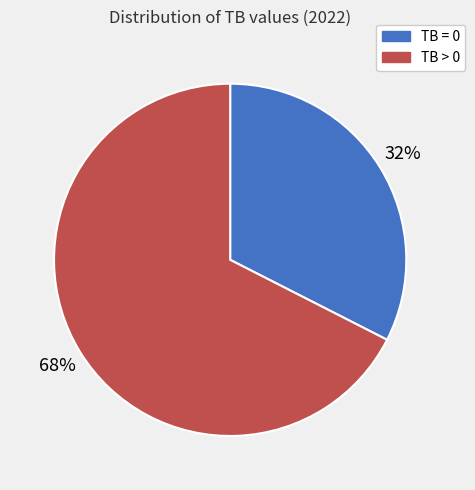

Is TB > 0 the majority of the pie?

Yes